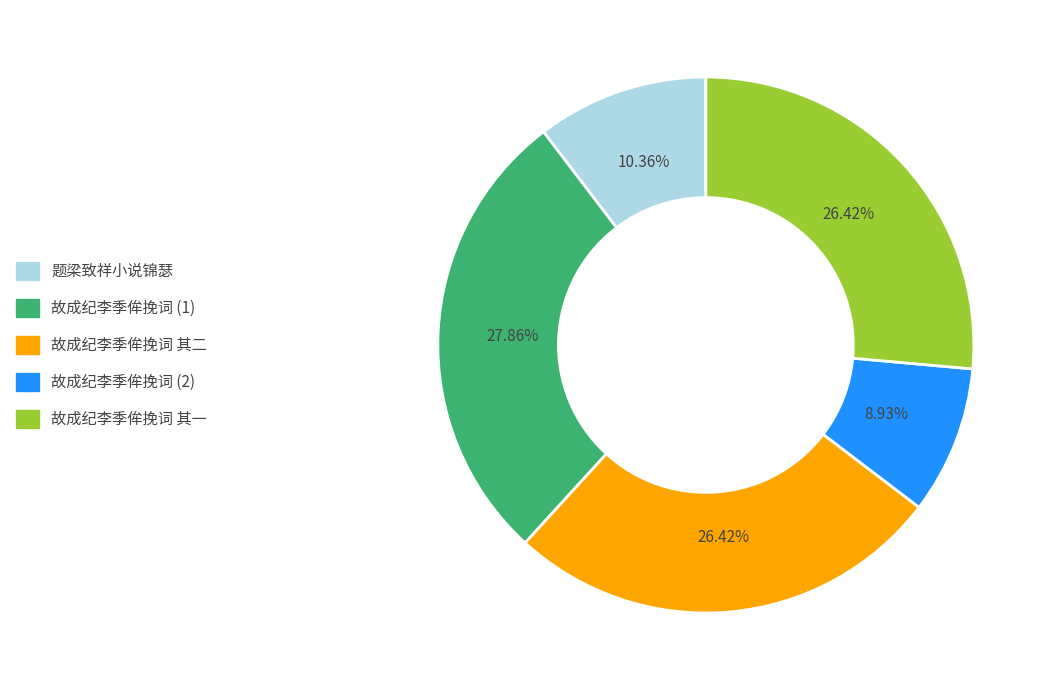

Is there a majority slice in this chart?

No